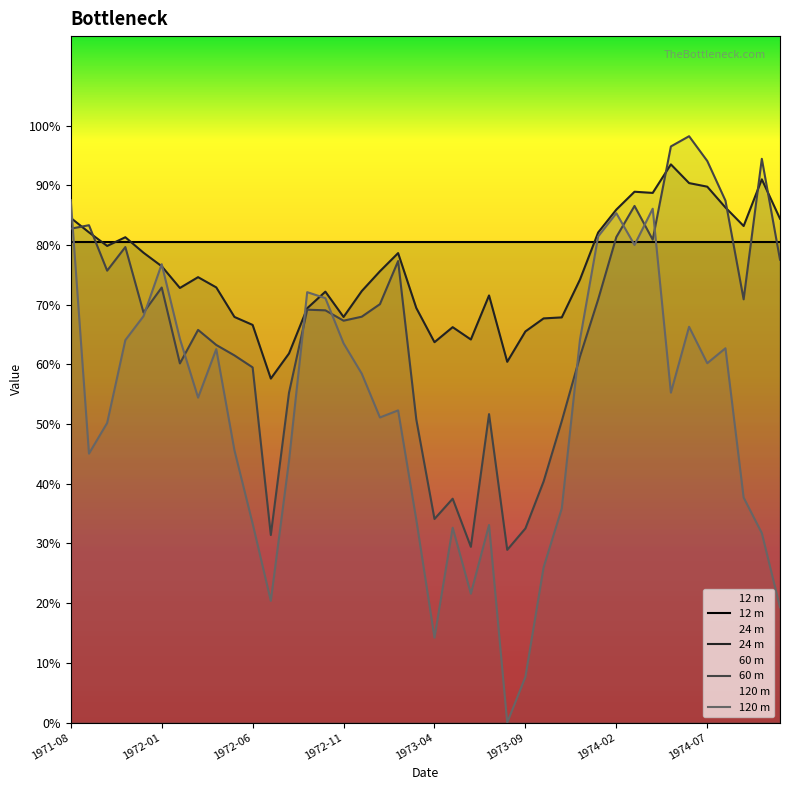

What is the difference between the highest and lowest values at 27?

4.0